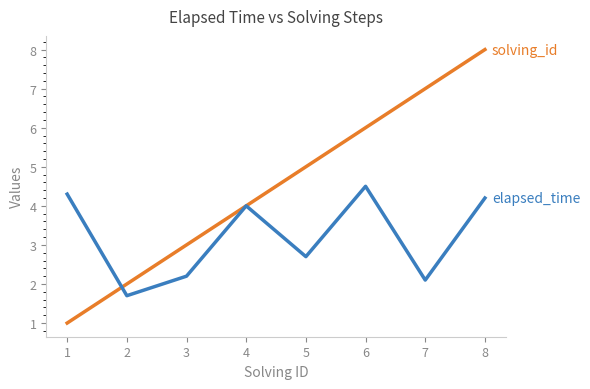

What is the total value across all series at 7?

9.1